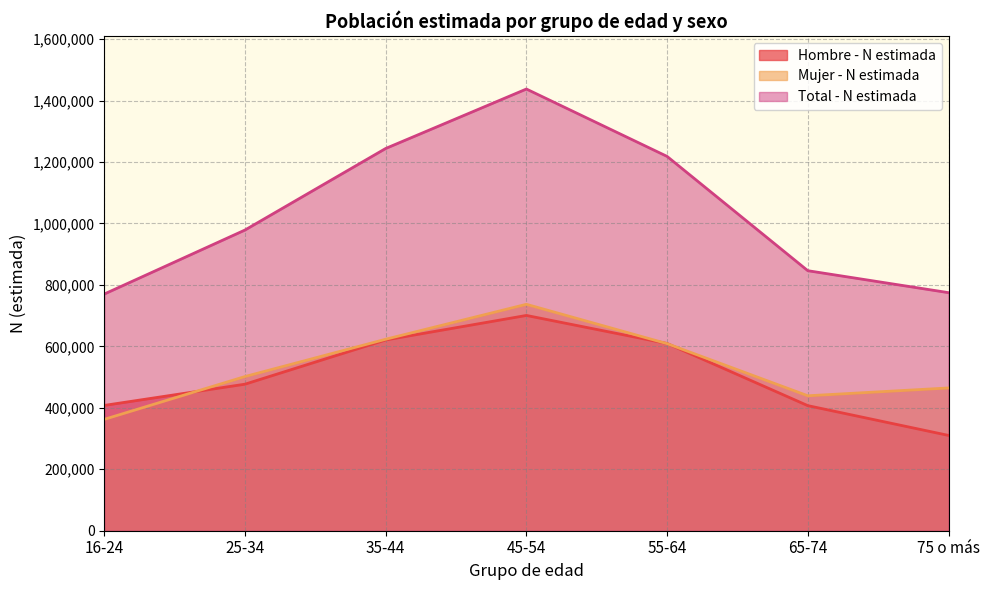

At 35-44, list the series in order from largest to smallest.

Total - N estimada, Mujer - N estimada, Hombre - N estimada